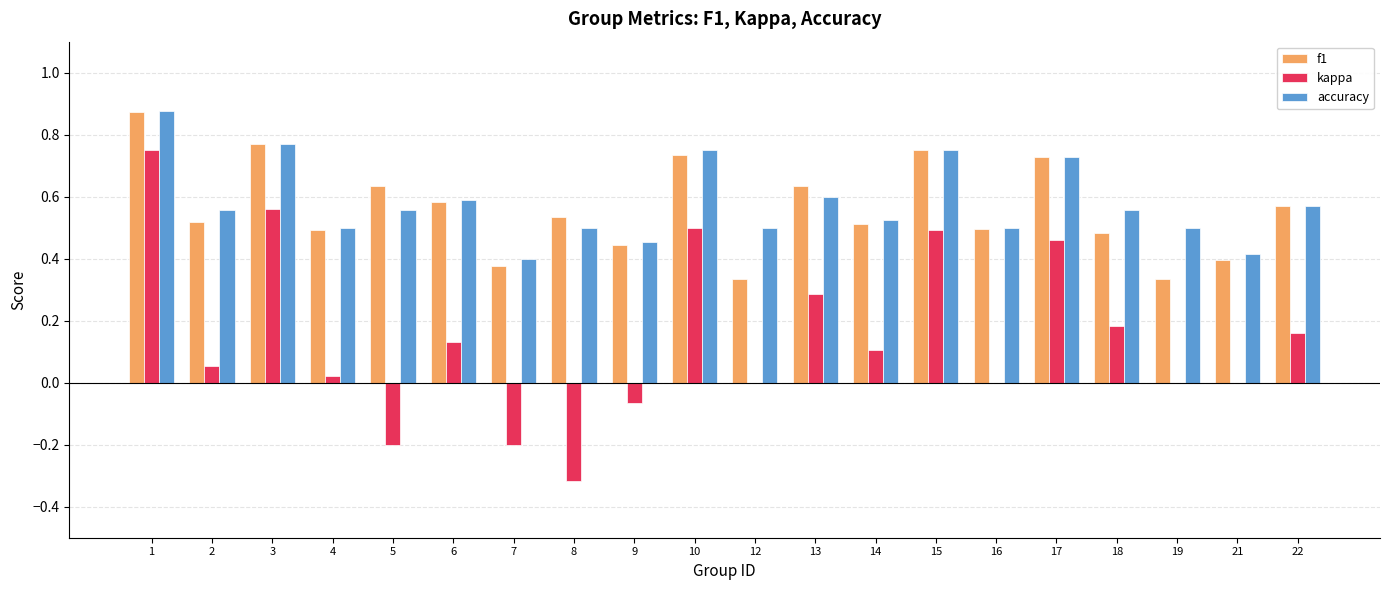

Are the bars grouped side by side (vs. stacked)?

Yes